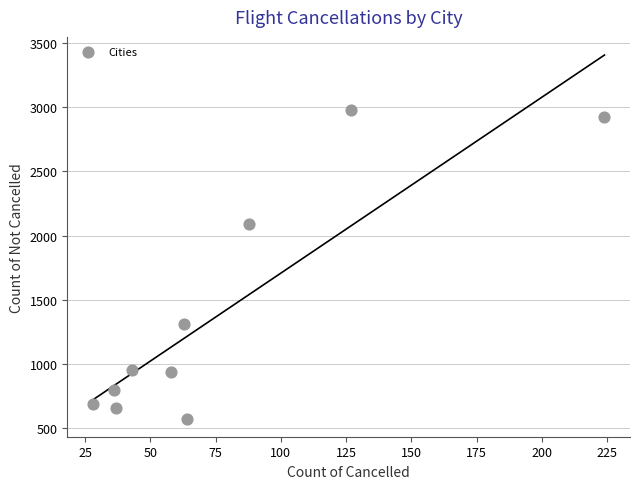

What is the average X value?

77